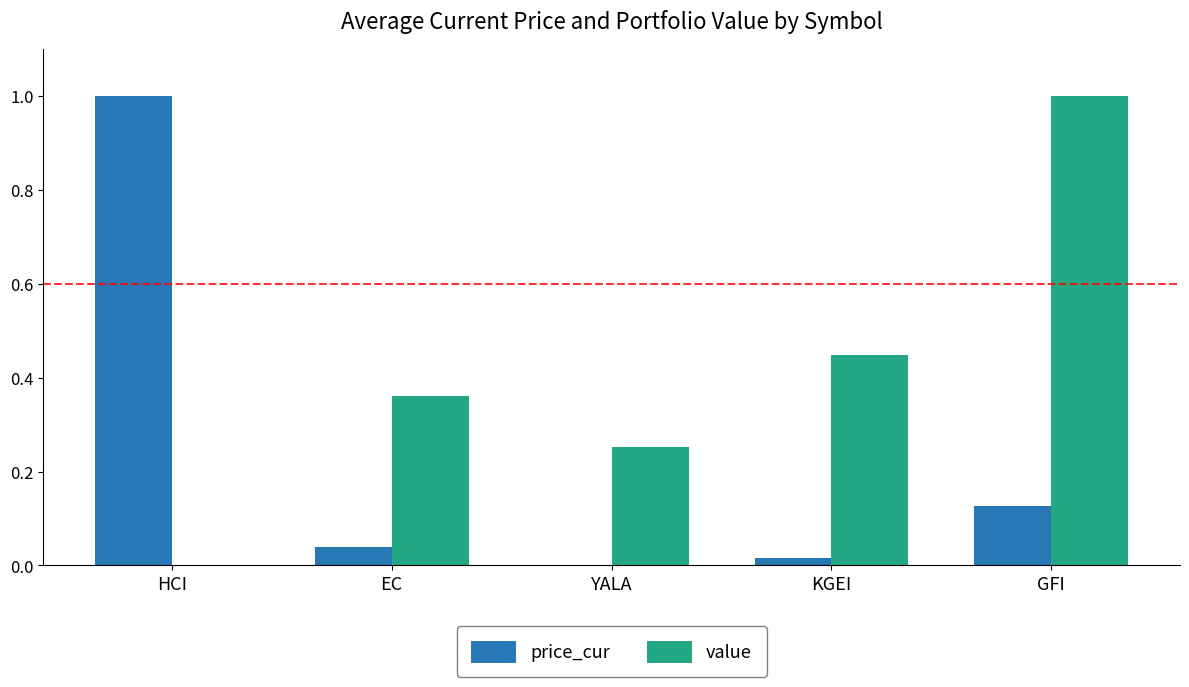

At which label does price_cur reach its peak?

HCI